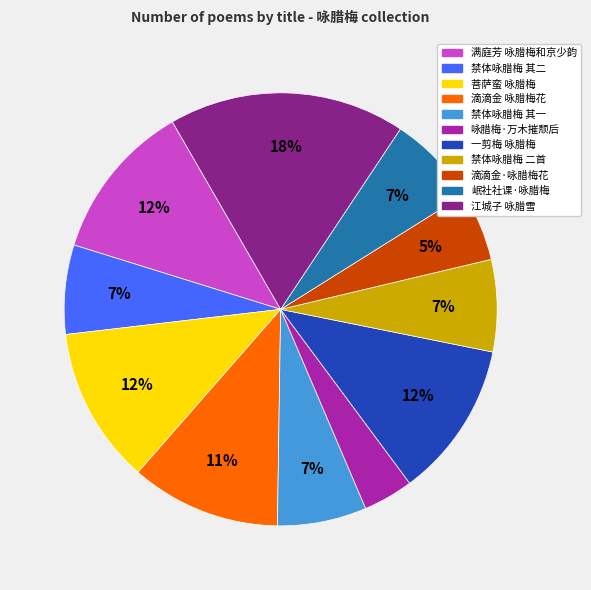

Does any single category account for the majority?

No